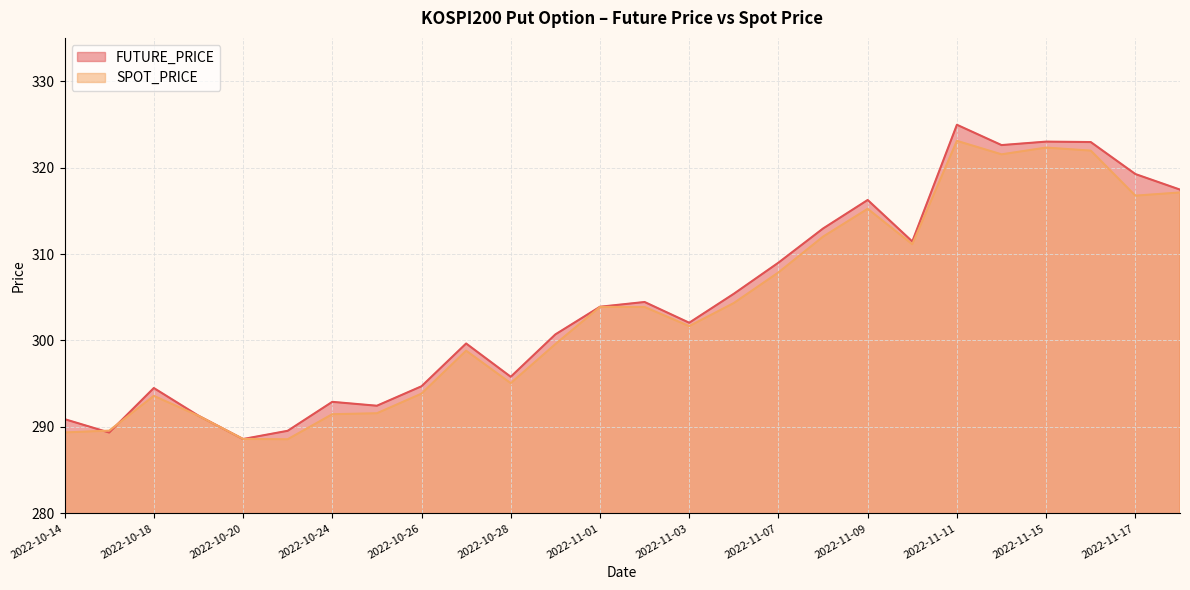

The value of SPOT_PRICE at 2022-10-14 is 190.2. True or false?

False